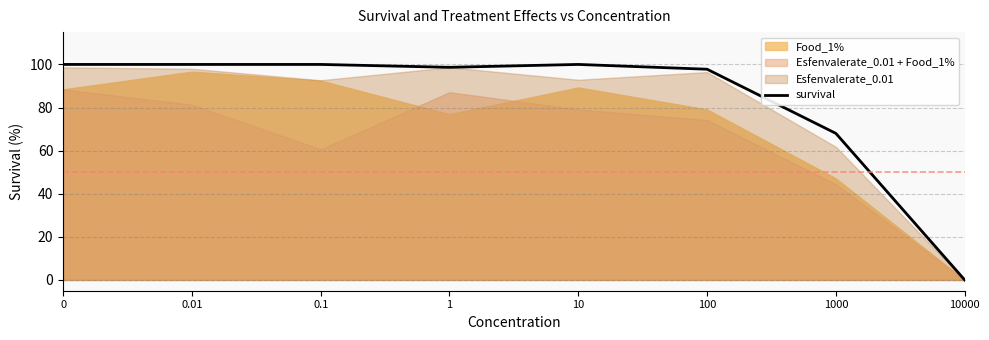

Reading right to left, list all the values displayed in this chart.

10000=0.0	1000=68.0	100=97.8	10=100.0	1=98.7	0.1=100.0	0.01=100.0	0=100.0